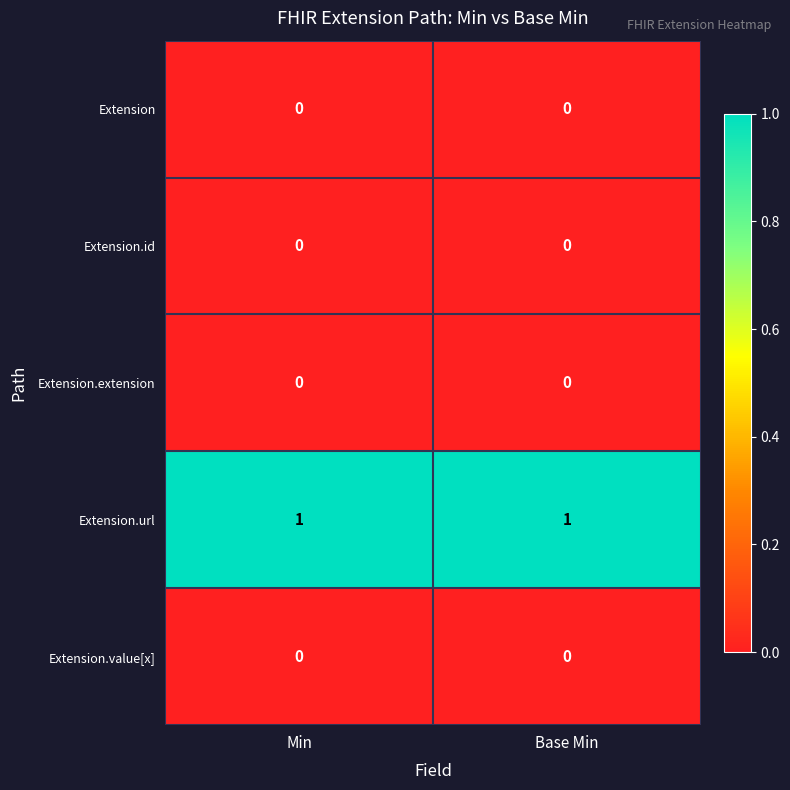

True or false: Extension.extension has a value of 0 at Base Min.

True